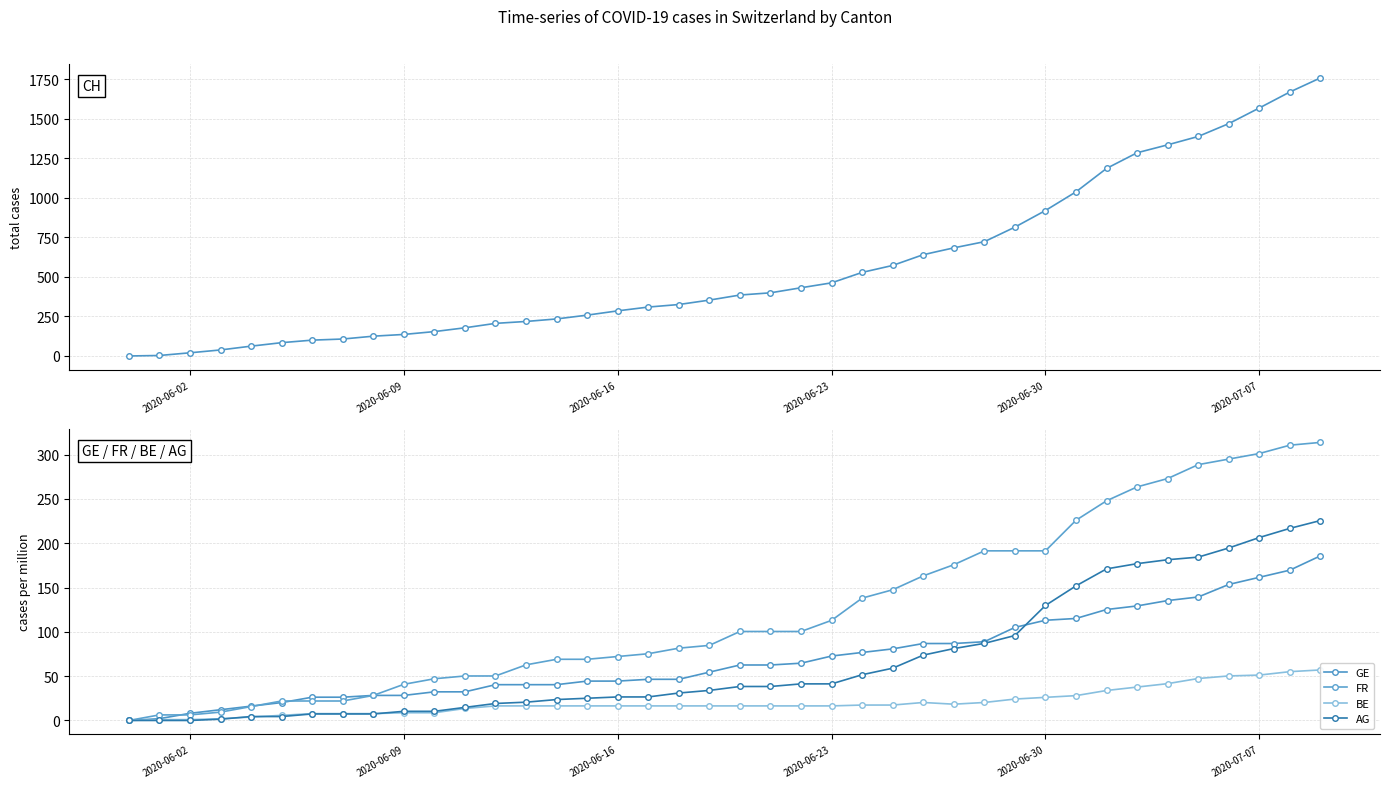

Is it true that BE equals 11.3 at 32?

False